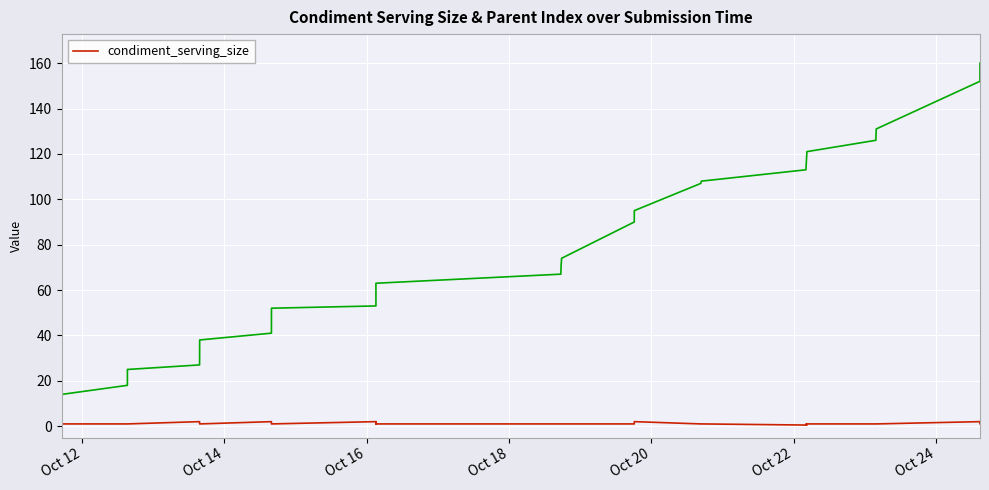

The value at Oct 12 is 1.6. True or false?

False